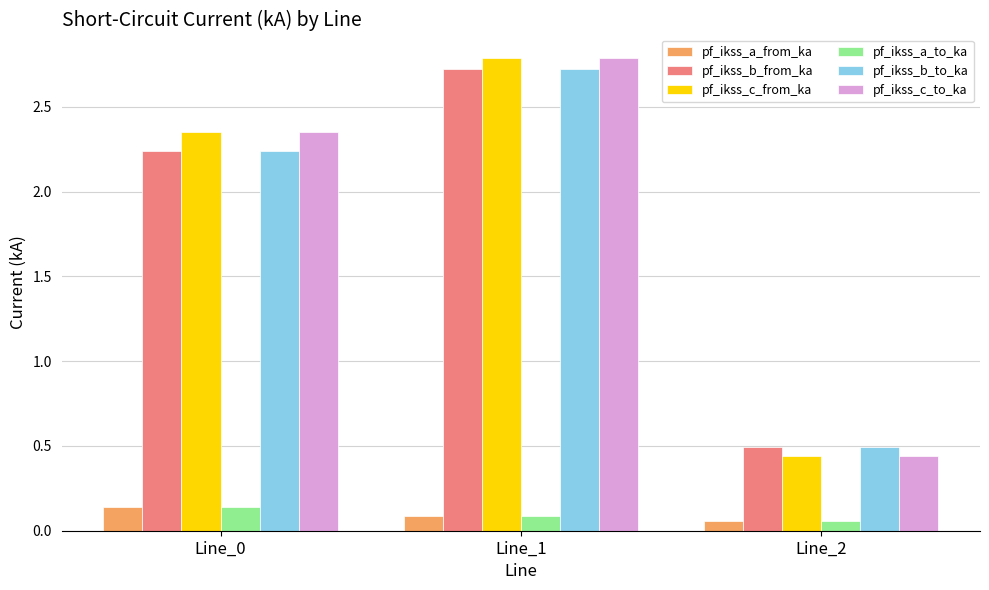

At which label does pf_ikss_c_from_ka first exceed 2?

Line_0